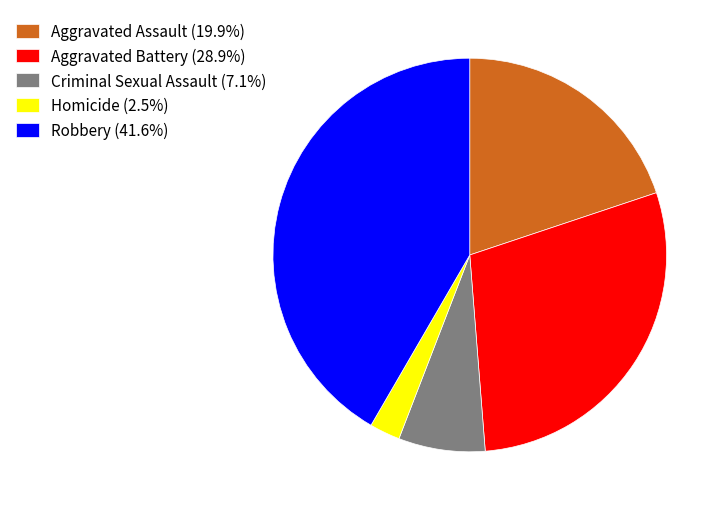

Approximately how many times larger is the value at Robbery (41.6%) compared to Homicide (2.5%)?

16.6